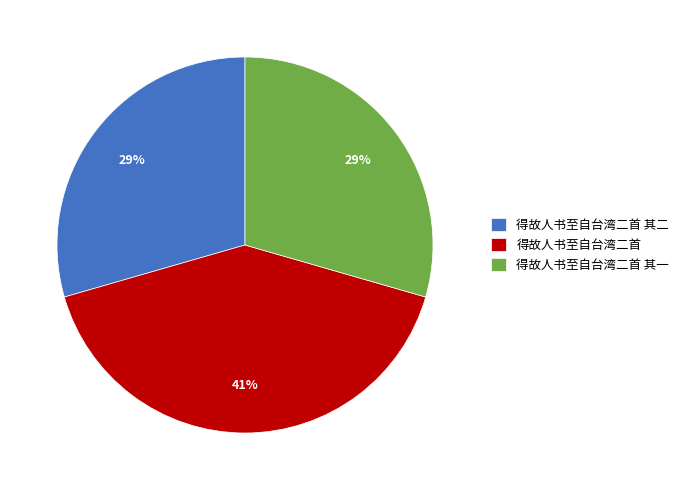

Combined, do 得故人书至自台湾二首 其二 and 得故人书至自台湾二首 其一 account for over 50%?

Yes